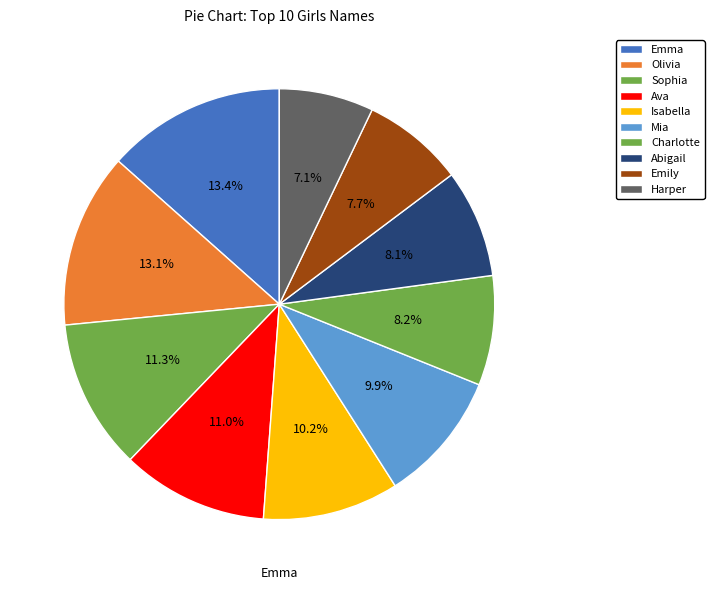

What is the ratio of the value at Sophia to the value at Olivia?

0.9